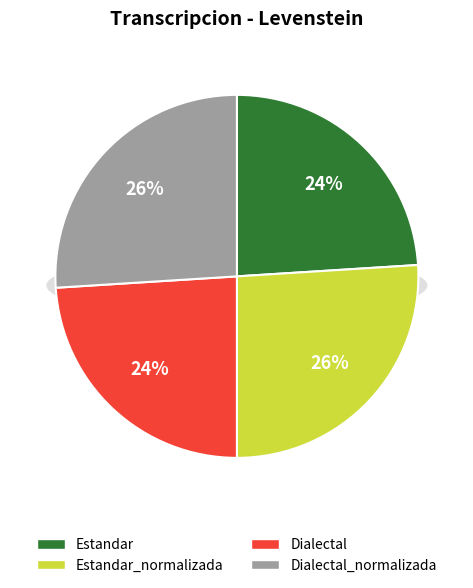

To the nearest percent, what is the difference between the Estandar_normalizada and Estandar slice percentages?

2%